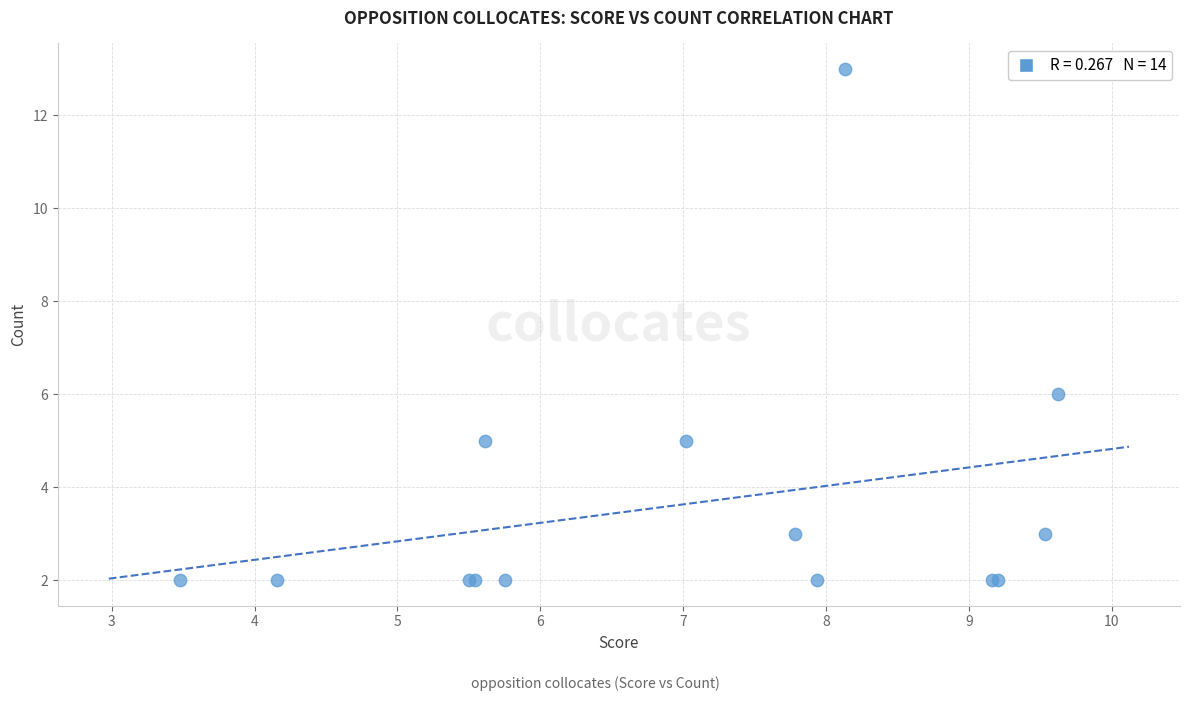

What Y value in the scatter plot is closest to 7?

6